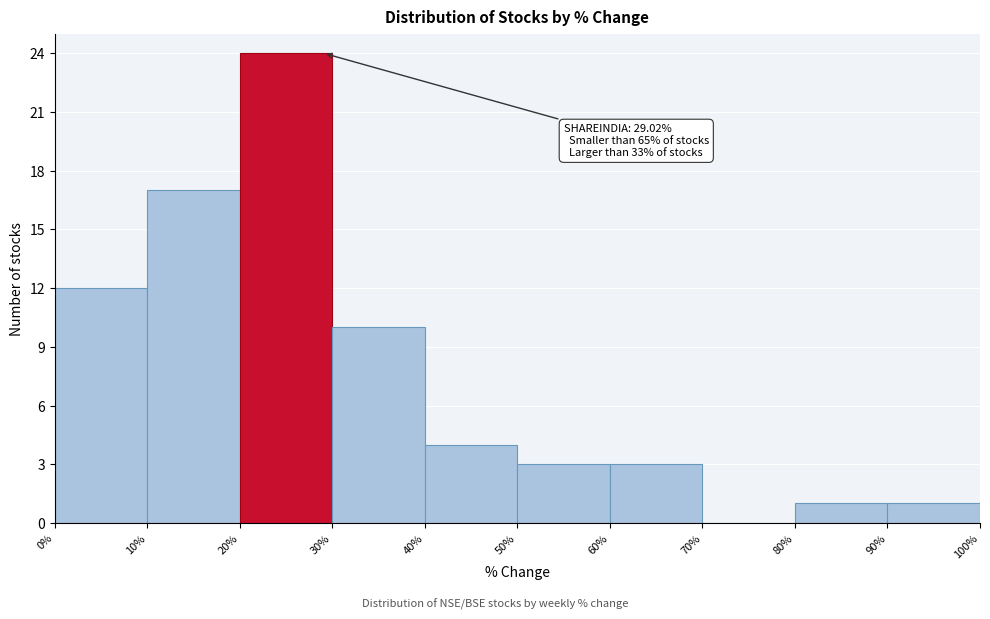

Over which range of the x-axis is the bar tallest?

20% to 30%